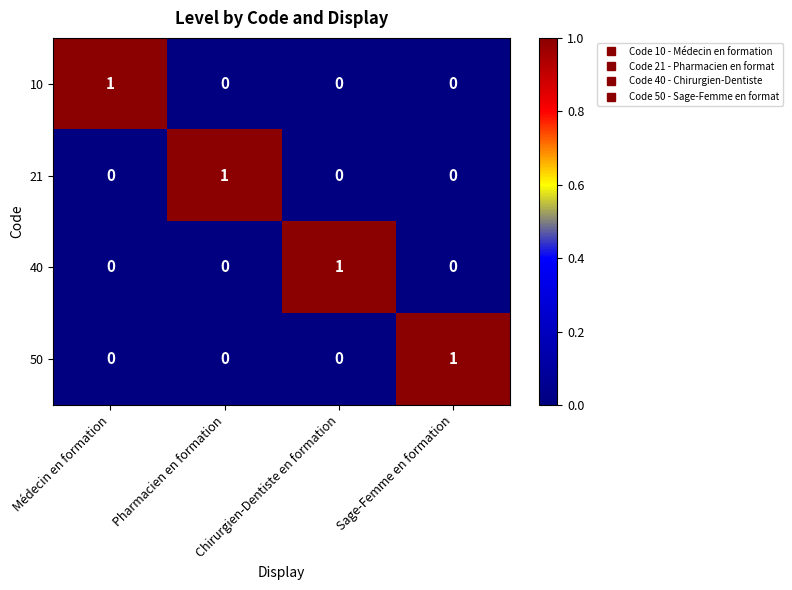

Count the 10 values in the range 0 to 1.

4